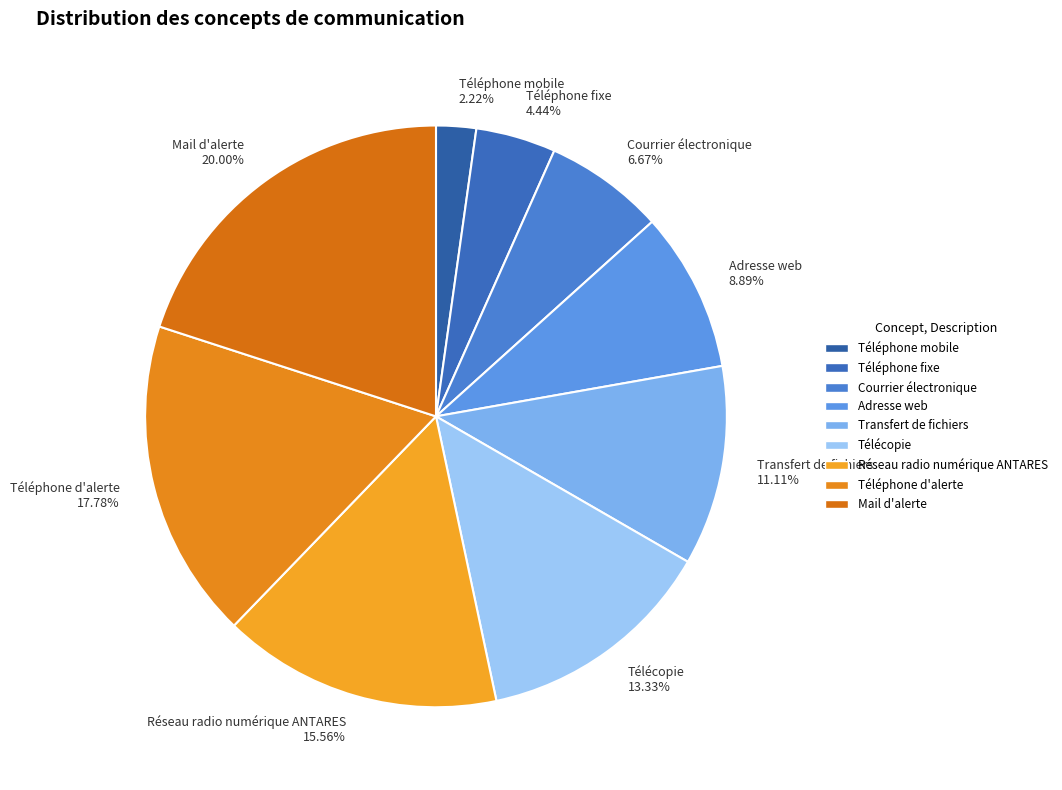

Between Téléphone d'alerte and Adresse web, which is larger?

Téléphone d'alerte